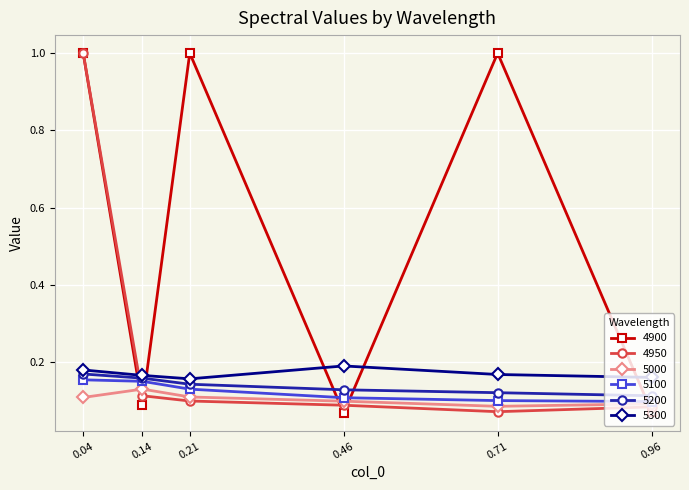

How many lines are shown in the chart?

6